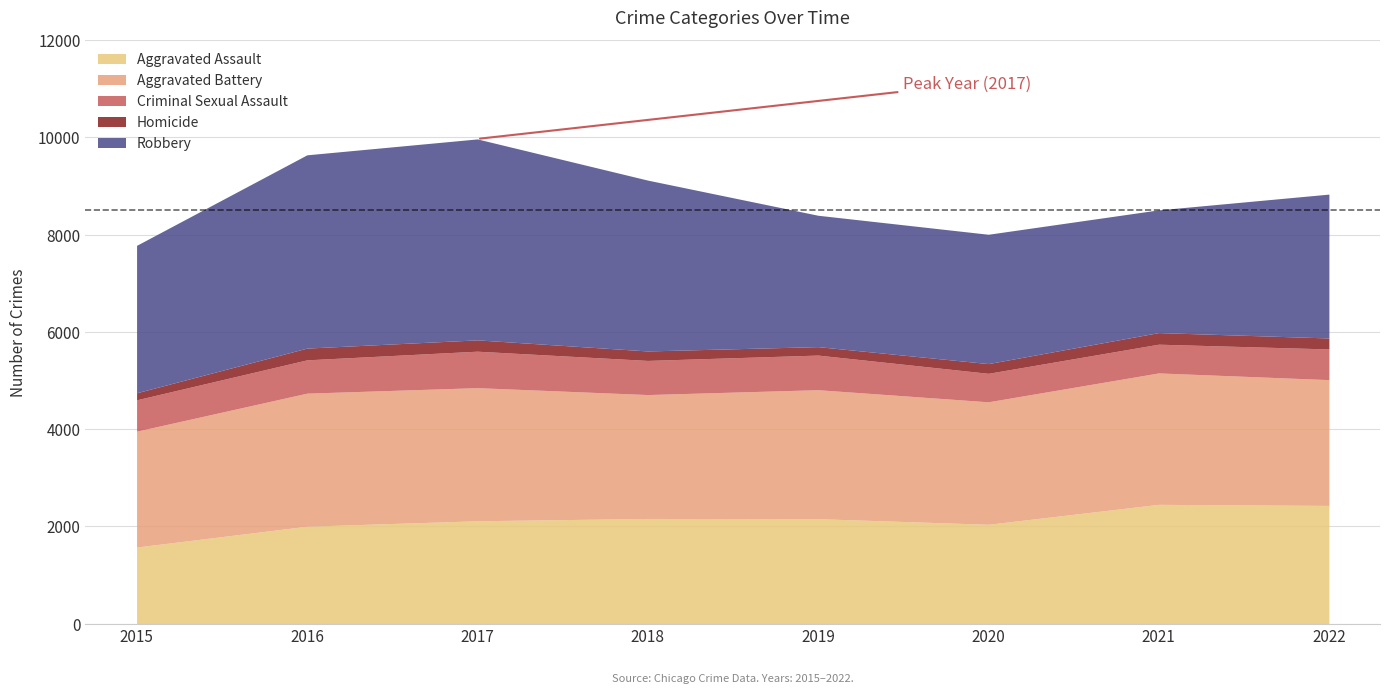

What is the greatest value displayed?

4133